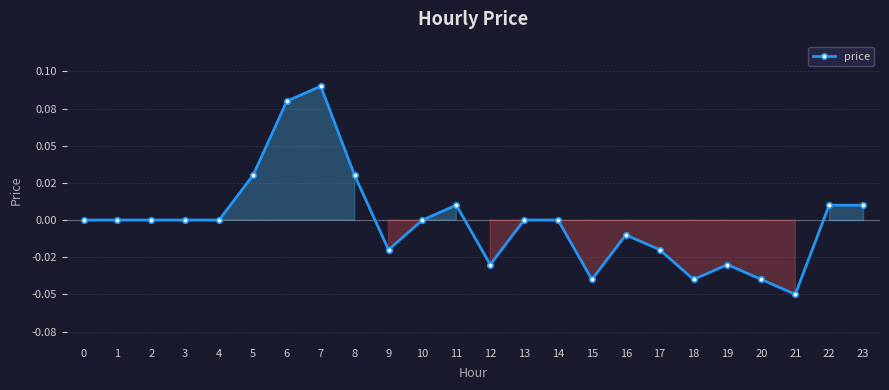

Is this an area chart (filled region under the line)?

Yes